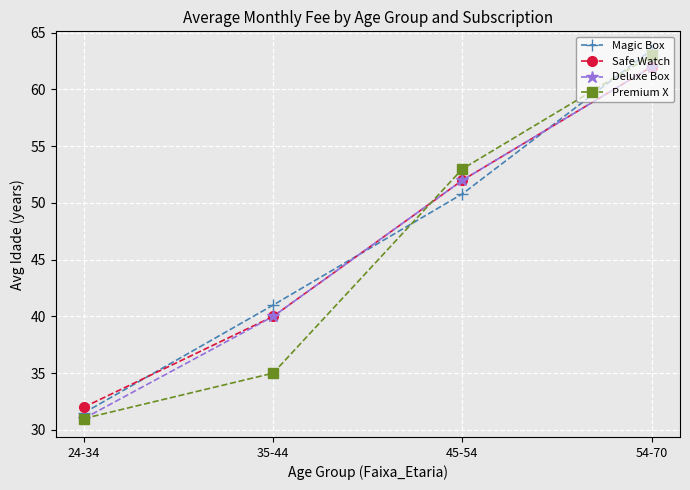

The Deluxe Box series shows 40.0 at 35-44. True or false?

True